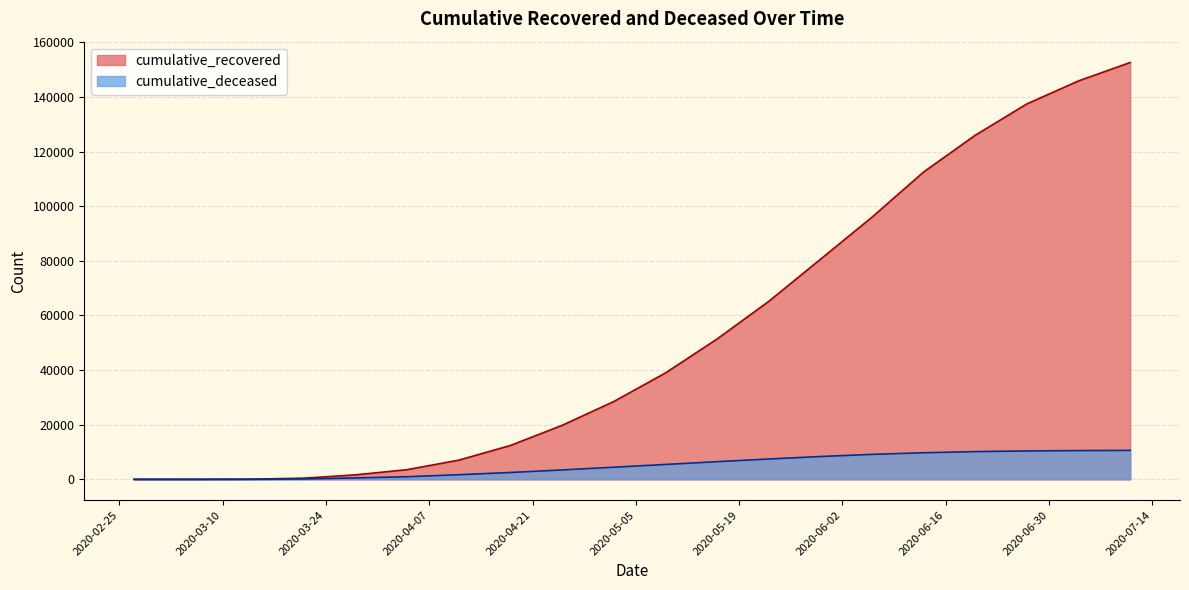

What is the difference between the maximum and minimum values in the cumulative_recovered series?

152640